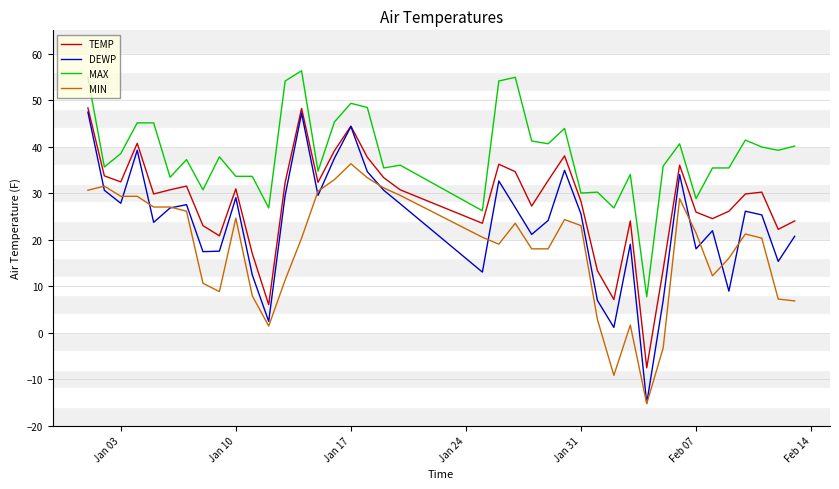

Count the number of categories in the chart.

40